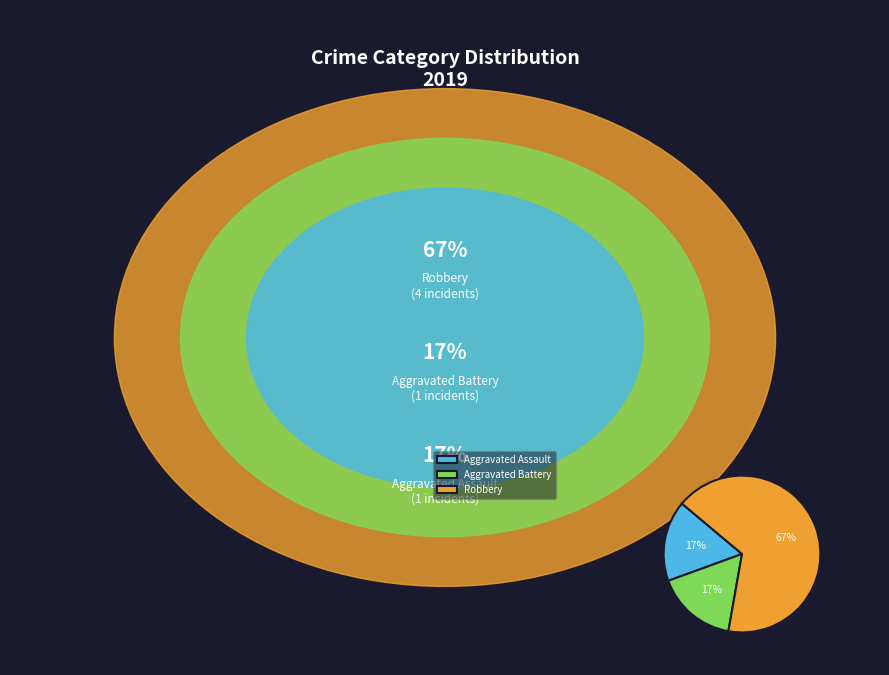

Do Robbery and Aggravated Assault together represent more than half of the pie?

Yes